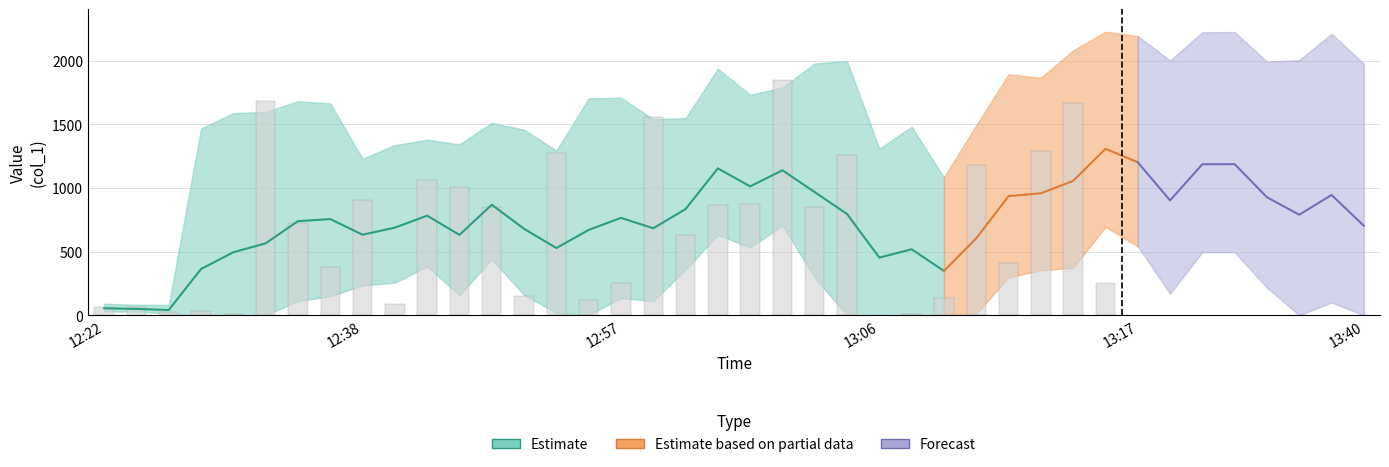

The chart shows a value of 847.6 at 12. True or false?

True